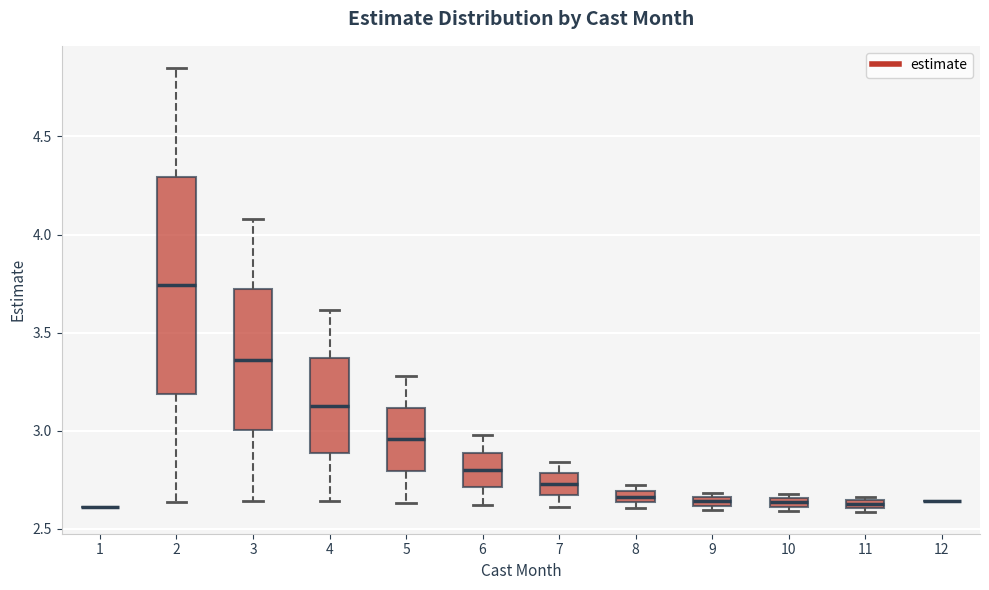

Which box is the tallest, from its lower edge to its upper edge?

2